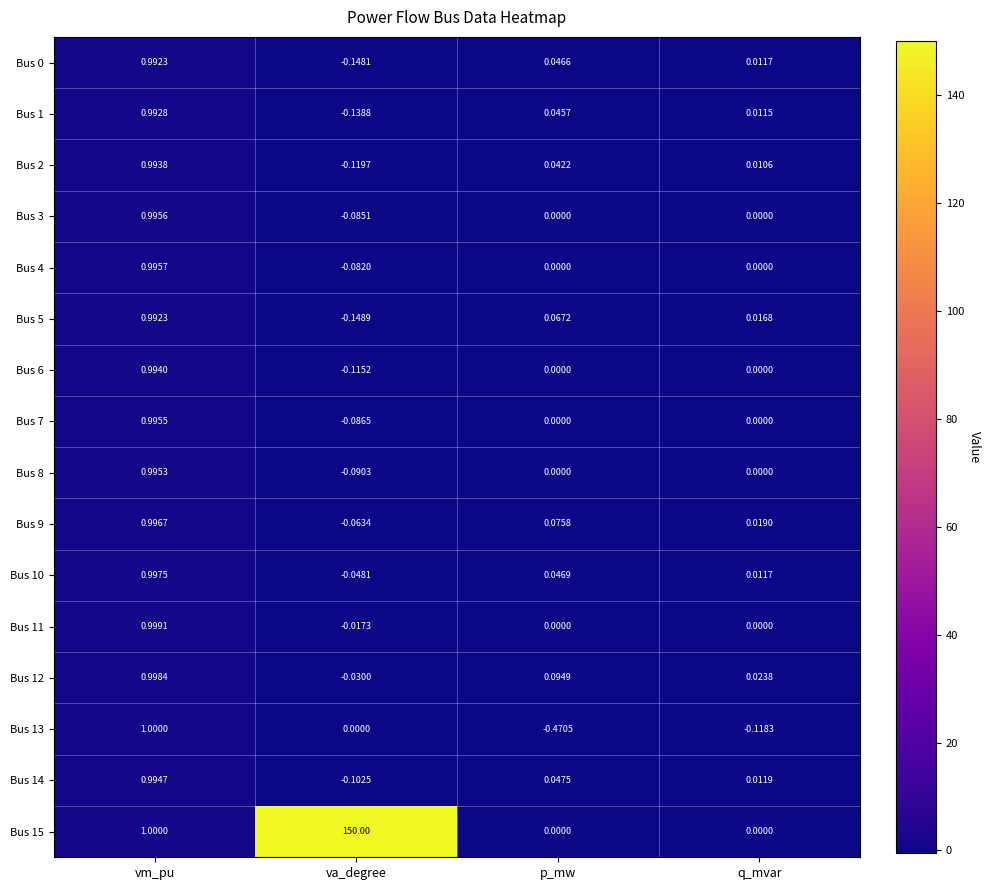

Is the value of Bus 3 at p_mw greater than the value of Bus 5 at q_mvar?

No